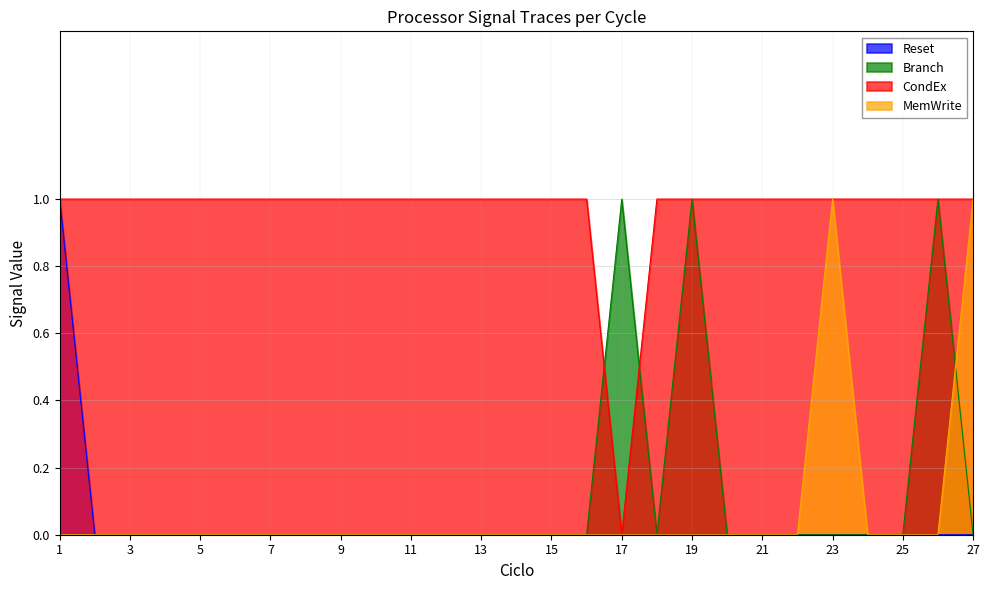

Between 2 and 8, which series saw the biggest shift?

Reset